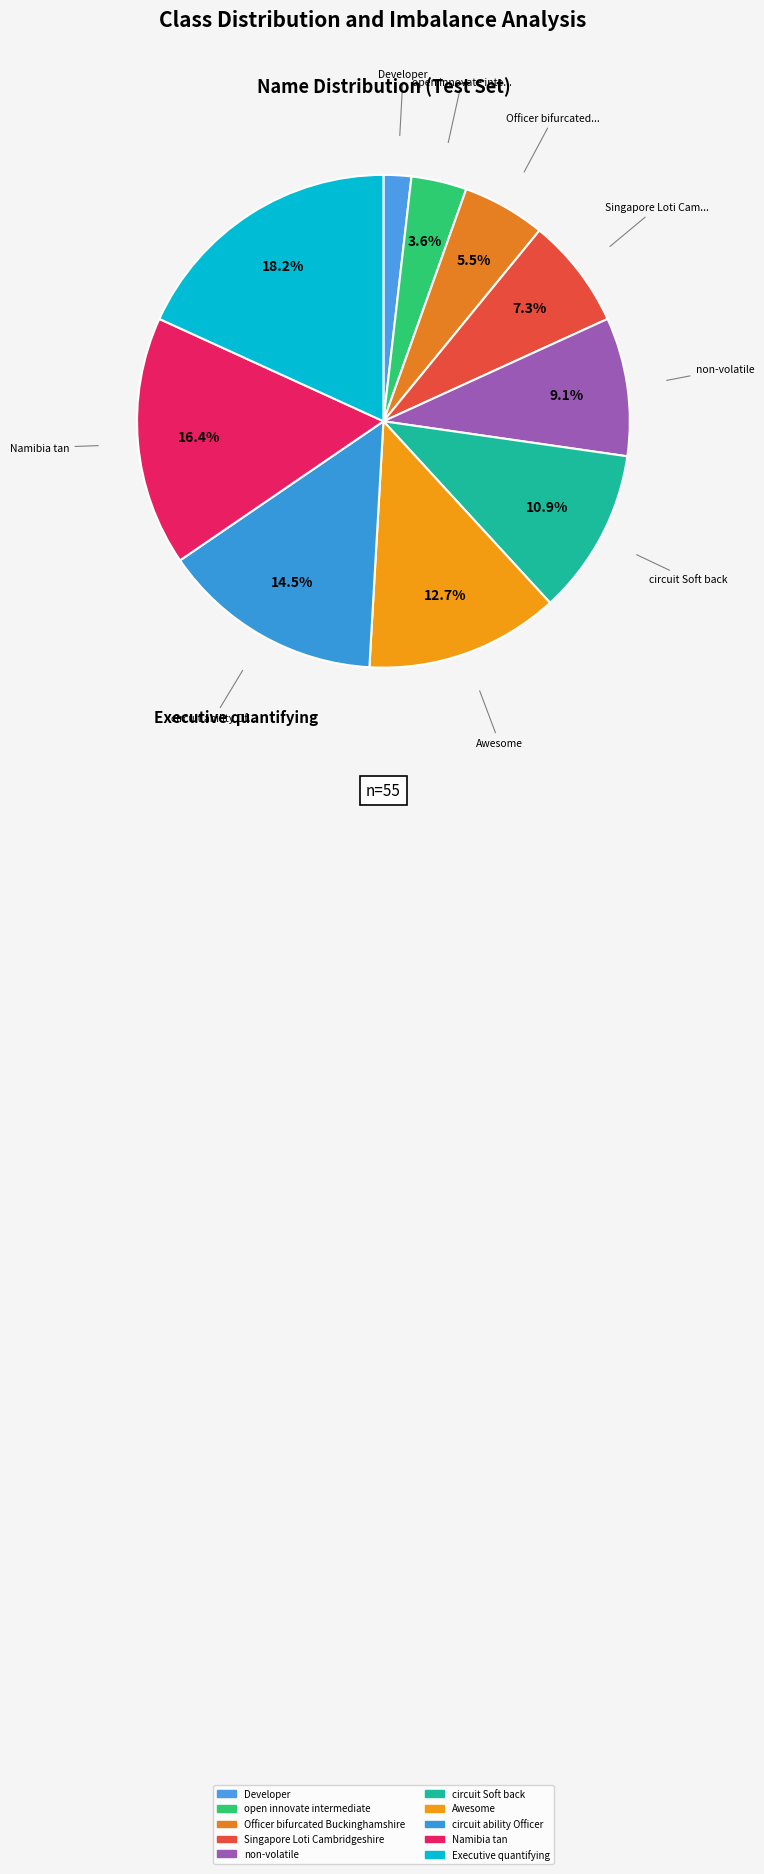

What is the smallest slice in the pie chart?

Developer